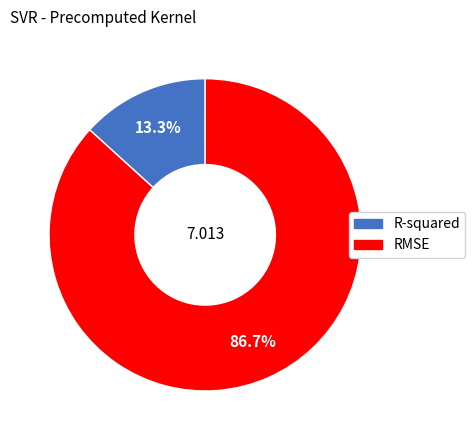

Which has a higher value, R-squared or RMSE?

RMSE